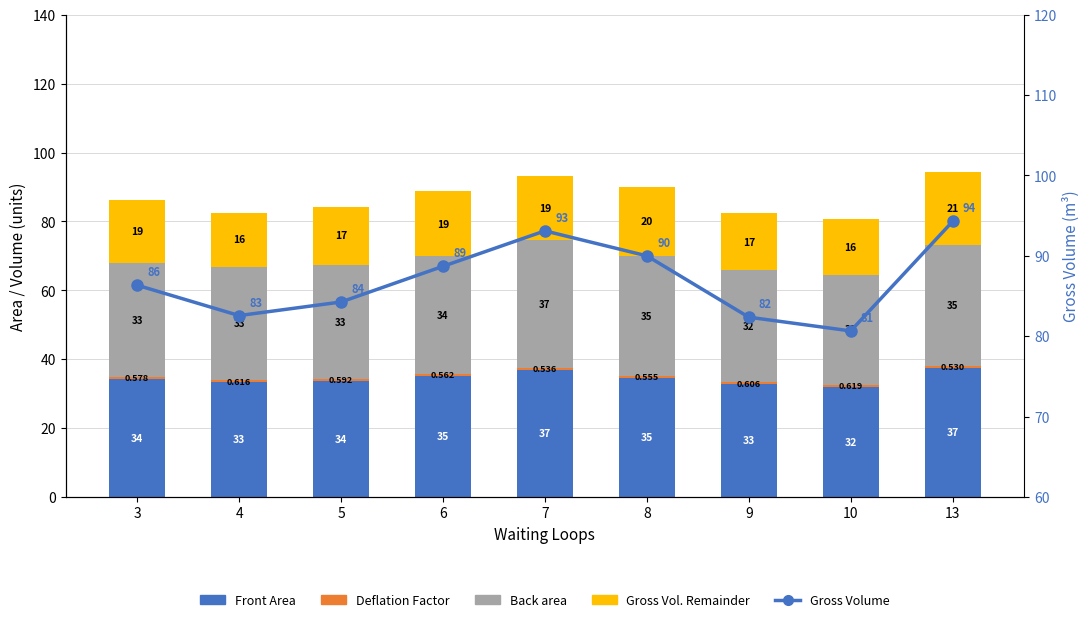

Reading left to right, transcribe all the data shown in this chart.

Front Area: 3=34.2	4=33.3	5=33.6	6=35.2	7=37.0	8=34.6	9=32.7	10=32.0	13=37.4
Deflation Factor (×100): 3=0.6	4=0.6	5=0.6	6=0.6	7=0.5	8=0.6	9=0.6	10=0.6	13=0.5
Back area: 3=33.0	4=32.9	5=33.2	6=34.1	7=37.0	8=34.8	9=32.5	10=31.9	13=35.2
Gross Volume (remainder): 3=18.5	4=15.8	5=16.8	6=18.8	7=18.6	8=20.0	9=16.6	10=16.2	13=21.1
Gross Volume: 3=86.3	4=82.6	5=84.3	6=88.7	7=93.1	8=90.0	9=82.4	10=80.7	13=94.3